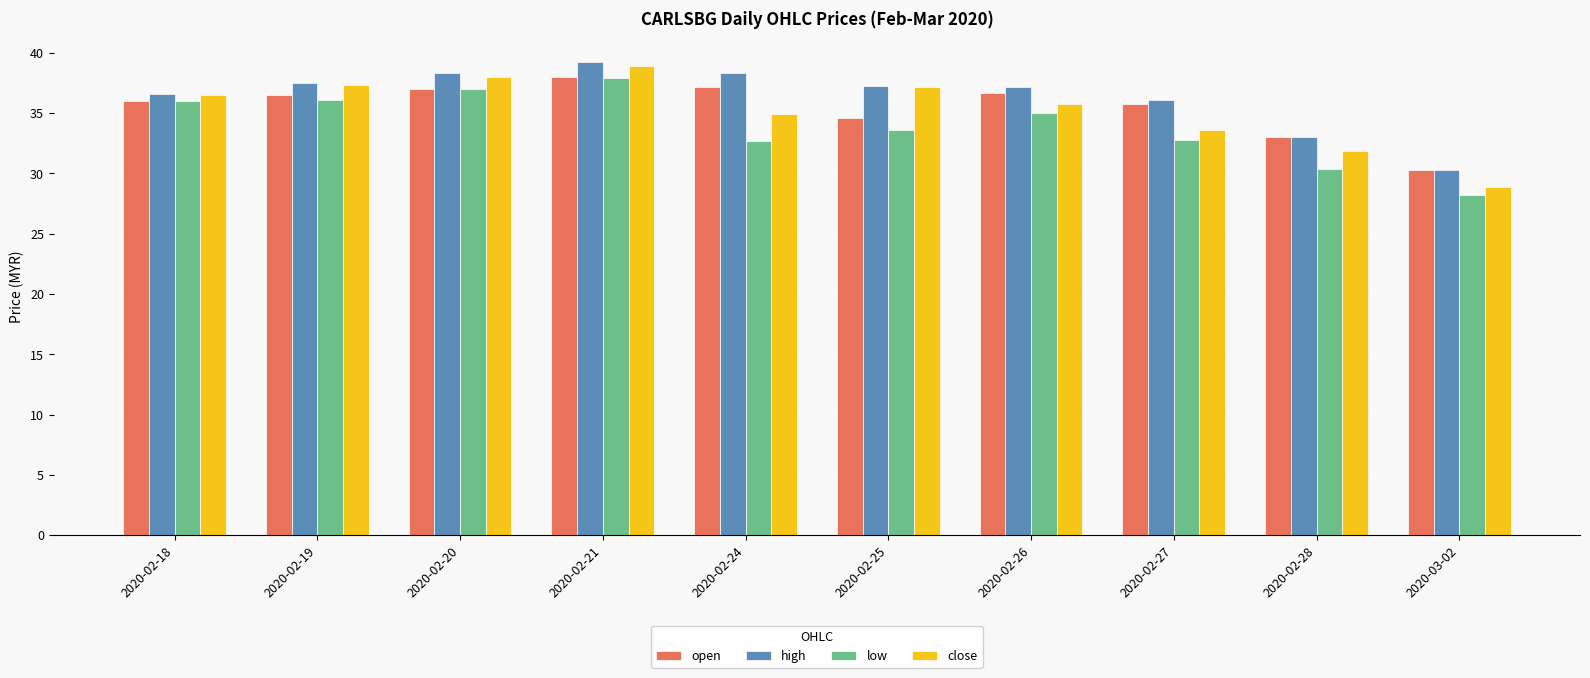

Which series changed the most between 2020-02-20 and 2020-02-21?

open